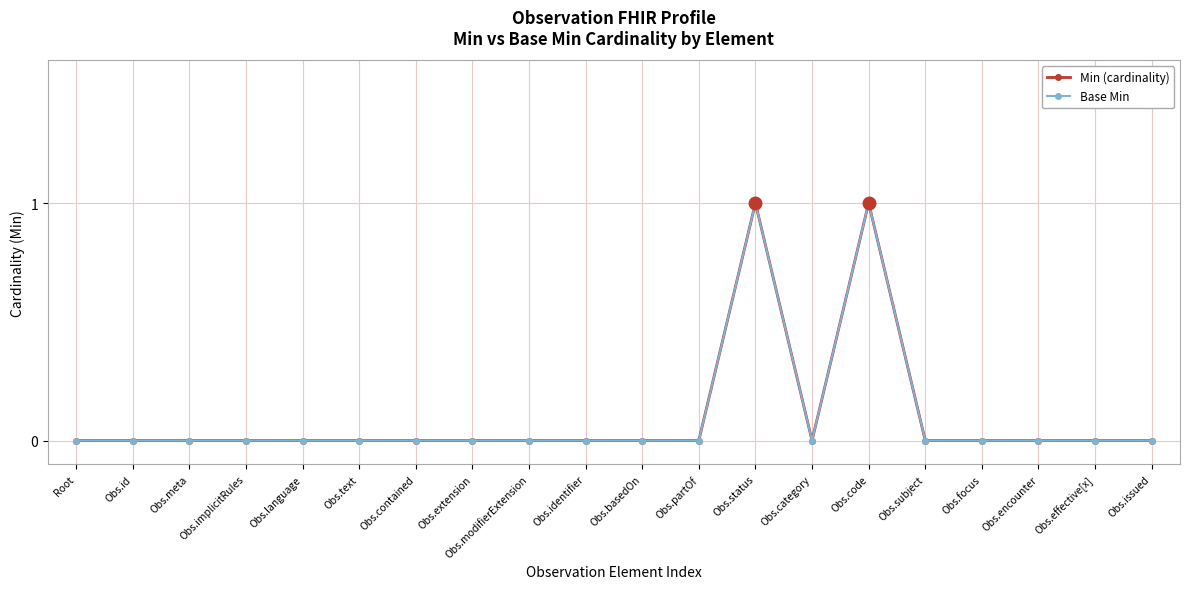

Rank the categories by Min (cardinality) value from lowest to highest.

Root, Obs.id, Obs.meta, Obs.implicitRules, Obs.language, Obs.text, Obs.contained, Obs.extension, Obs.modifierExtension, Obs.identifier, Obs.basedOn, Obs.partOf, Obs.category, Obs.subject, Obs.focus, Obs.encounter, Obs.effective[x], Obs.issued, Obs.status, Obs.code